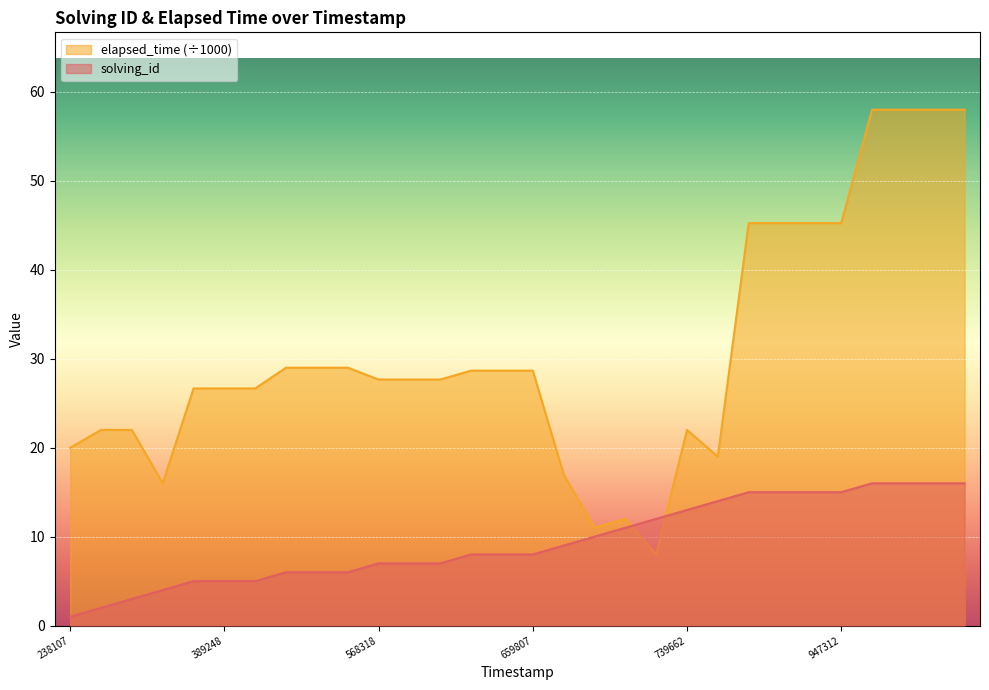

Which category has the highest value across all series?

1533106181716